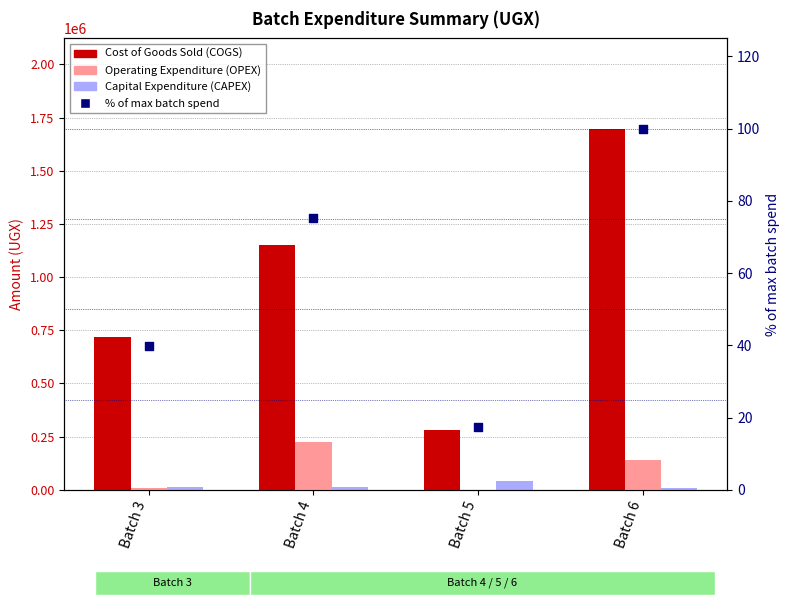

Which series has the widest spread of Y values?

Cost of Goods Sold (COGS)